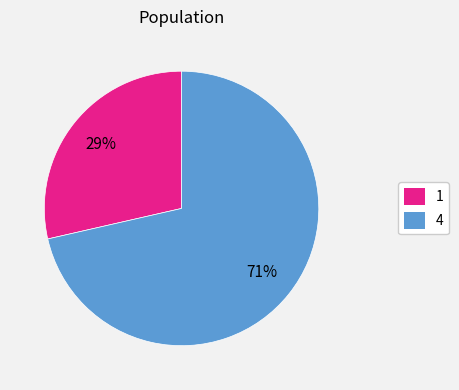

How many segments does this pie chart have?

2